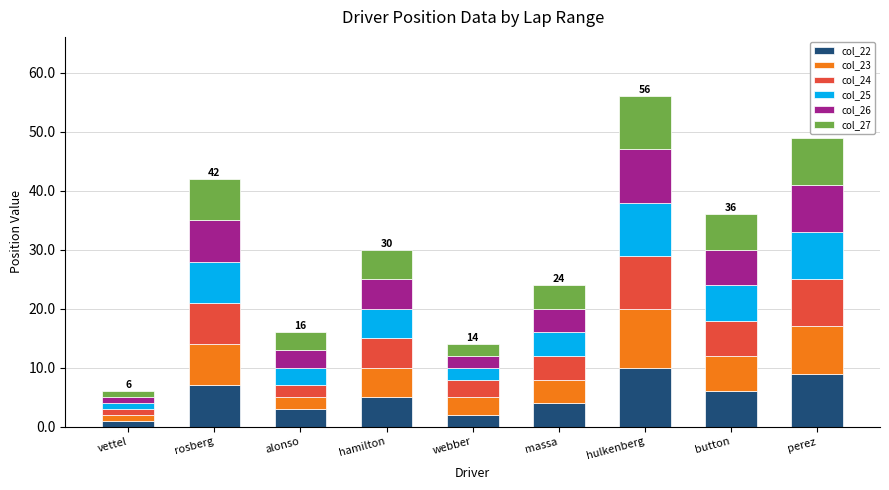

How many bars are there in total?

9